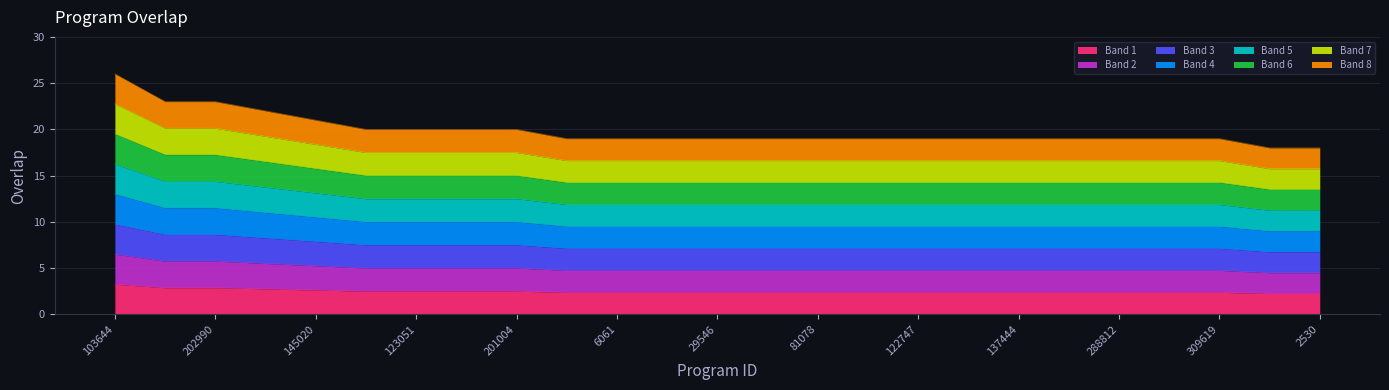

Does the chart have visible grid lines?

Yes